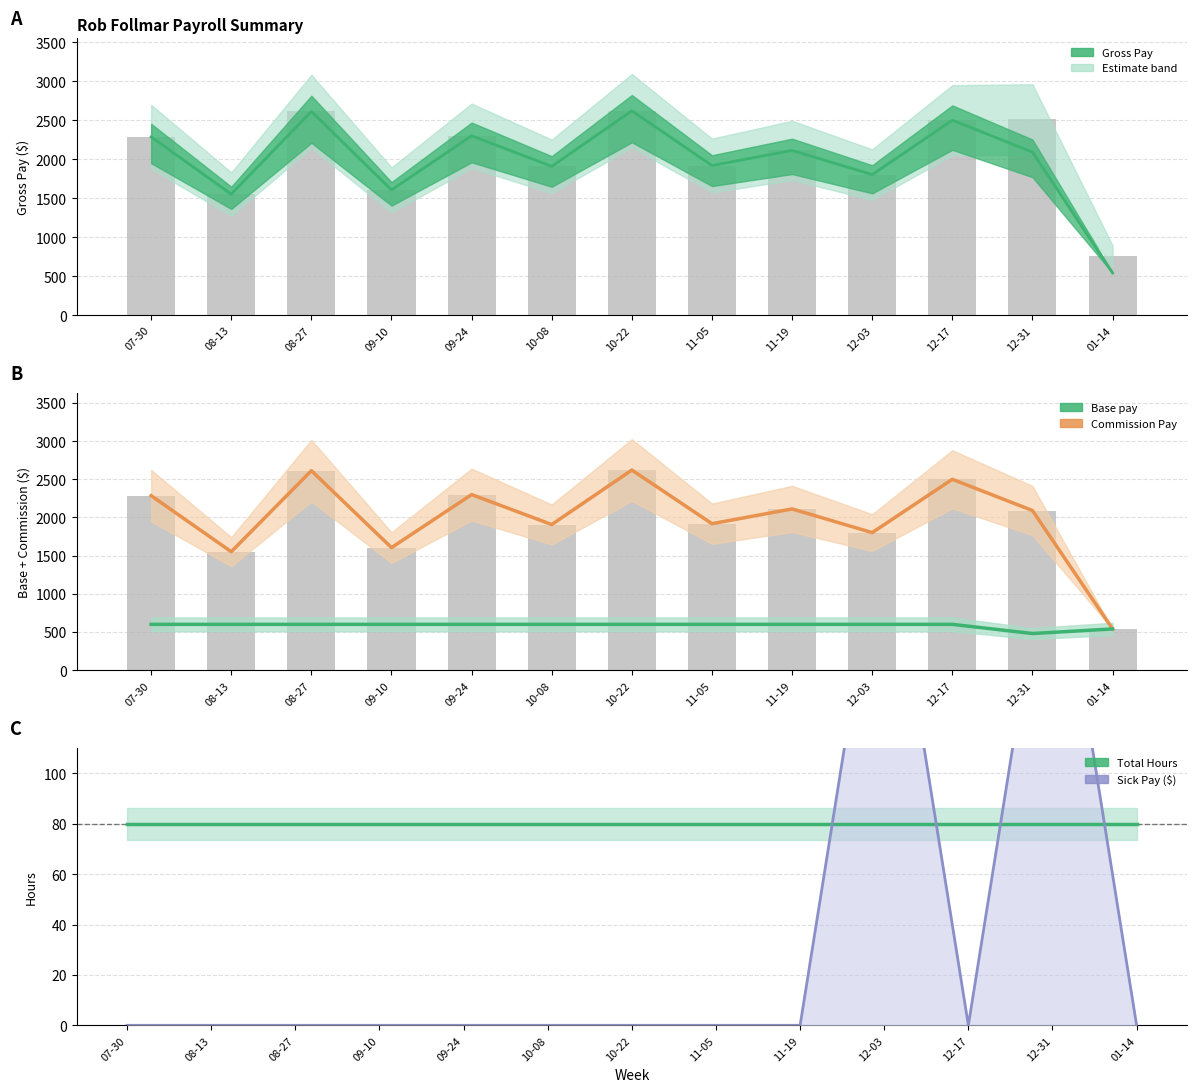

What is the average value of the Commission Pay series?

1987.8